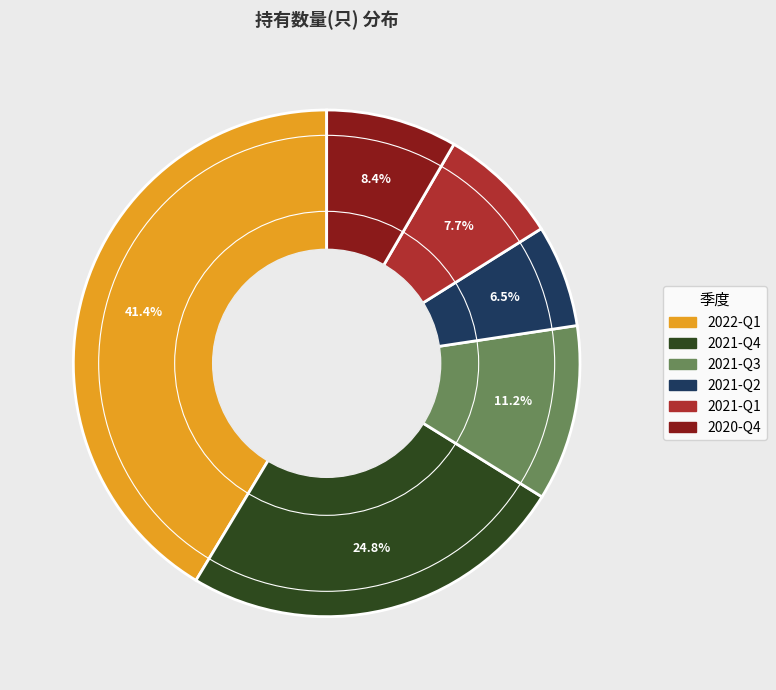

Between 2021-Q1 and 2021-Q3, which is larger?

2021-Q3